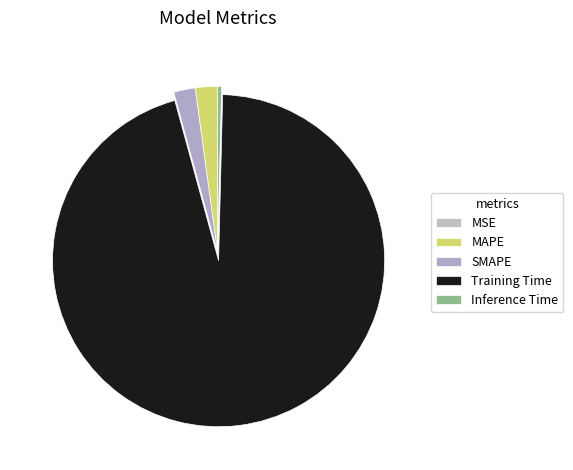

Rank the categories by value from lowest to highest.

MSE, Inference Time, SMAPE, MAPE, Training Time